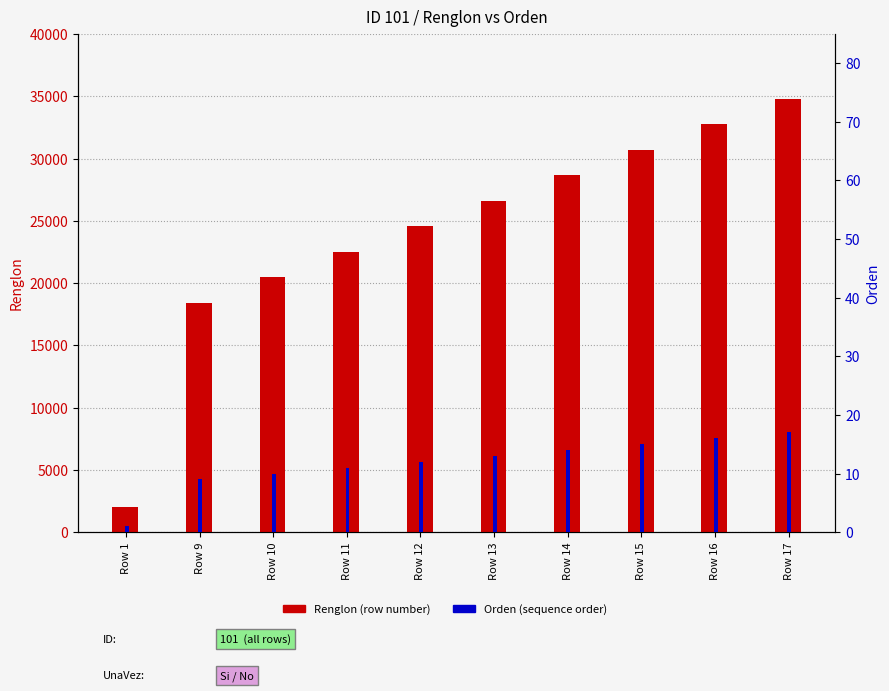

List the labels in order of Orden value, smallest first.

Row 1, Row 9, Row 10, Row 11, Row 12, Row 13, Row 14, Row 15, Row 16, Row 17